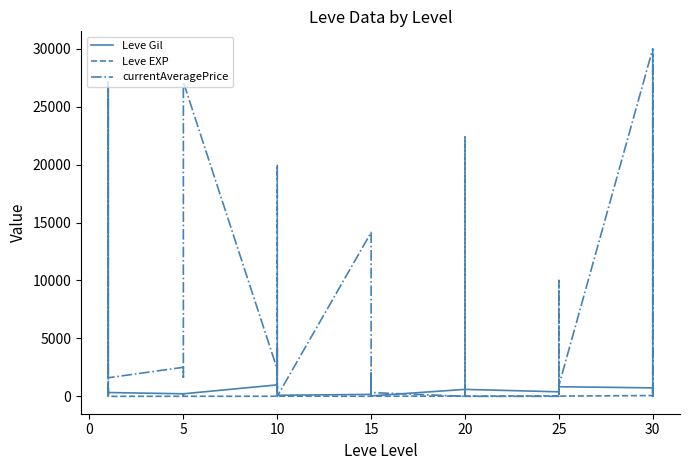

The currentAveragePrice series shows 6795 at 15. True or false?

False